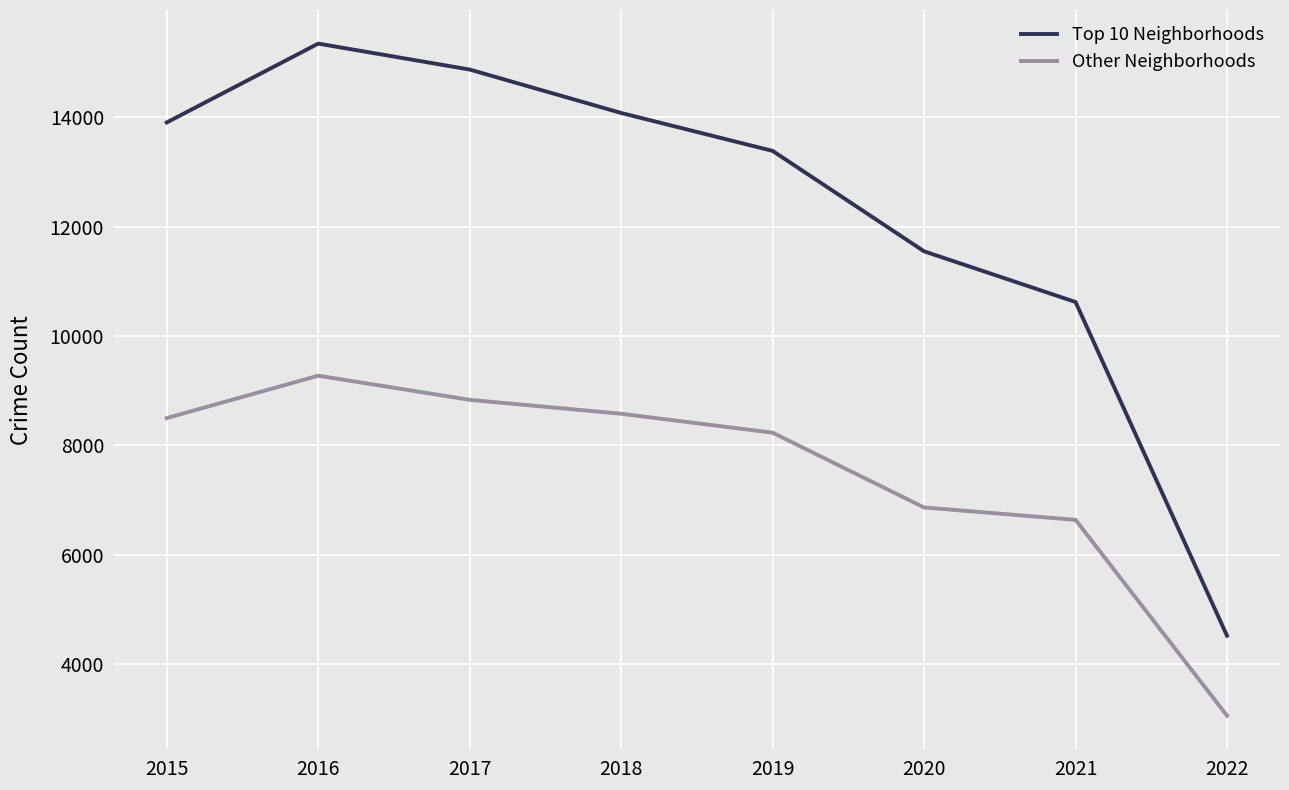

List the labels in order of Top 10 Neighborhoods value, smallest first.

2022, 2021, 2020, 2019, 2015, 2018, 2017, 2016